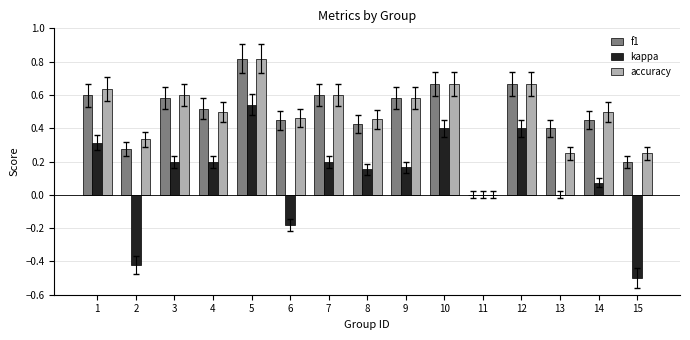

The accuracy series shows 0.3 at 2. True or false?

True